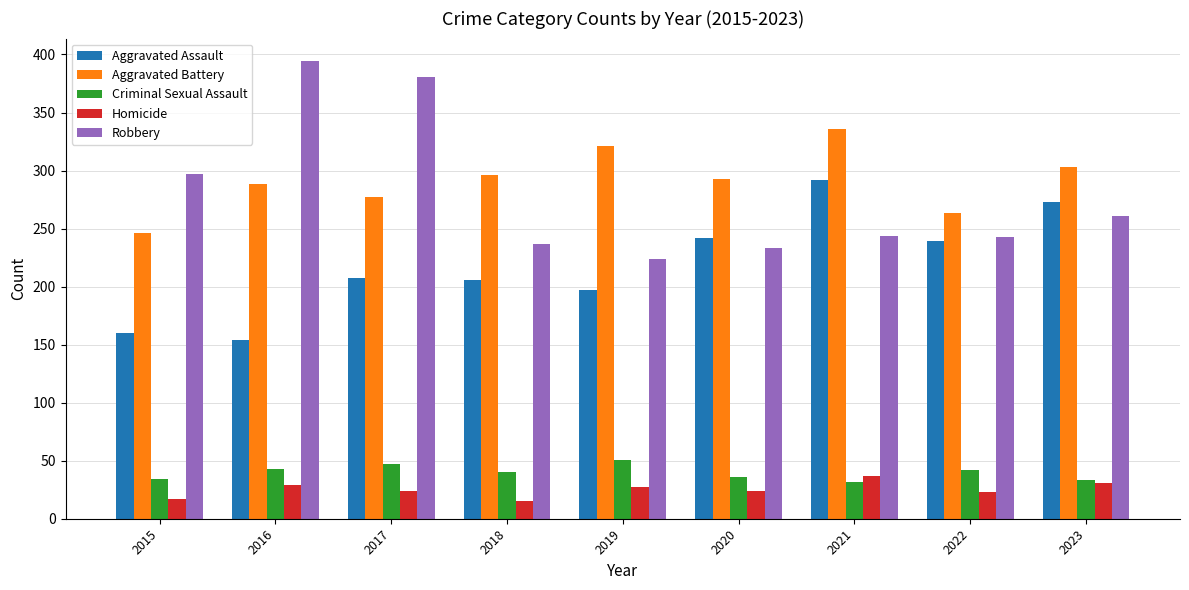

How many groups of bars are there?

9